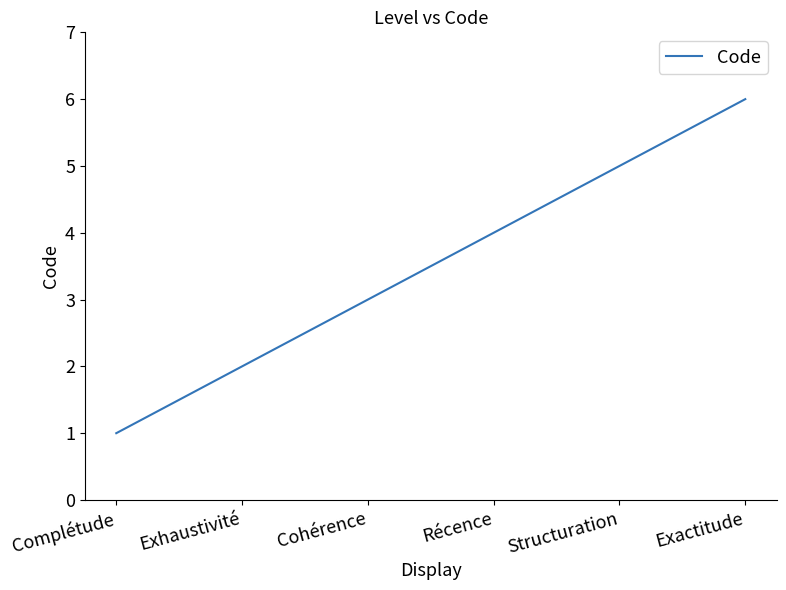

Is it true that the value at Récence is 4?

True